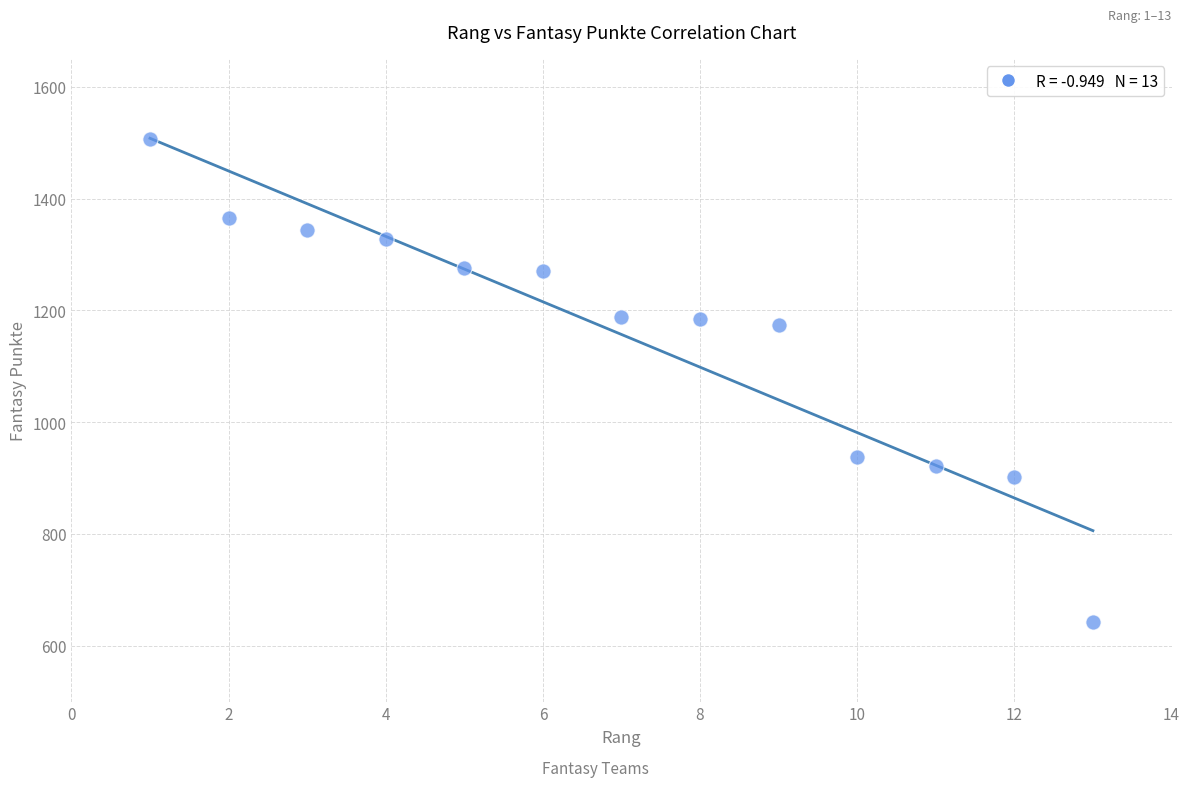

What Y value in the scatter plot is closest to 1074?

1173